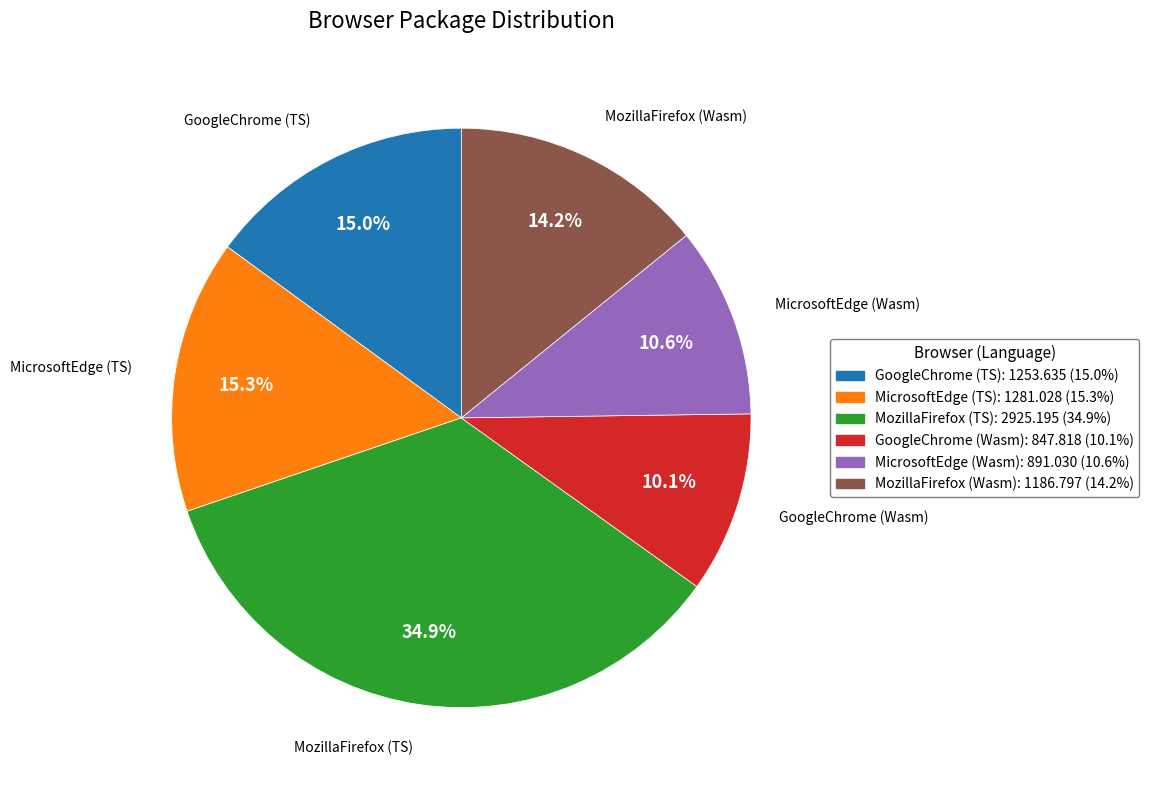

To the nearest percent, what percentage of the pie is GoogleChrome (TS)?

15%